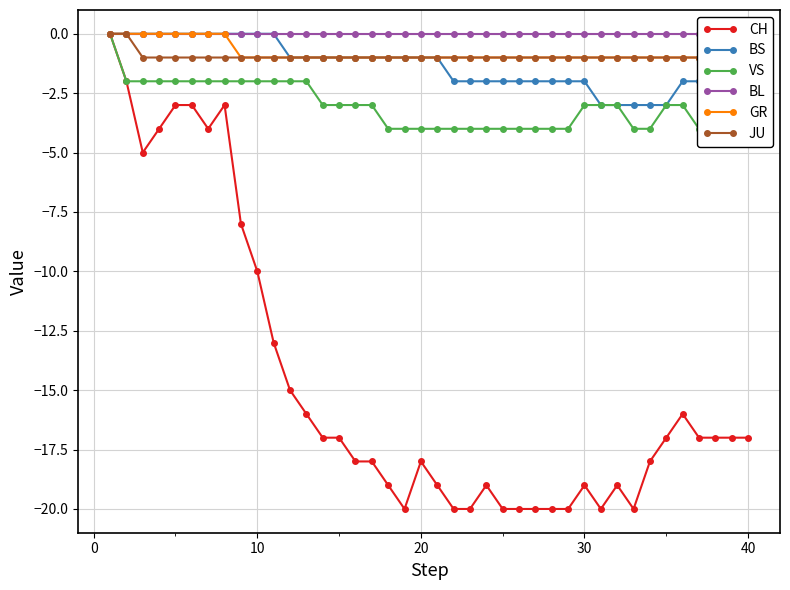

Count the number of data series in this chart.

6